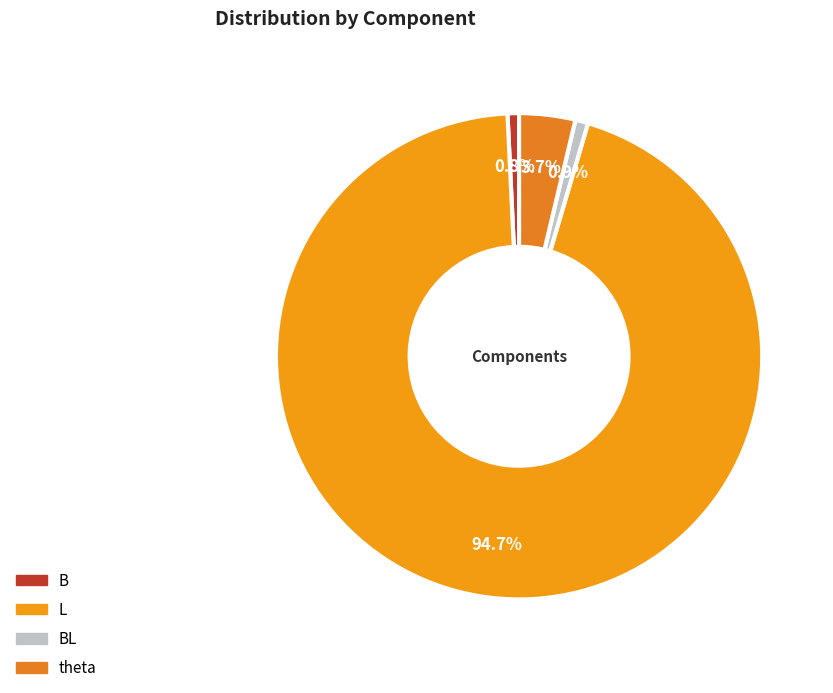

How many segments does this pie chart have?

4